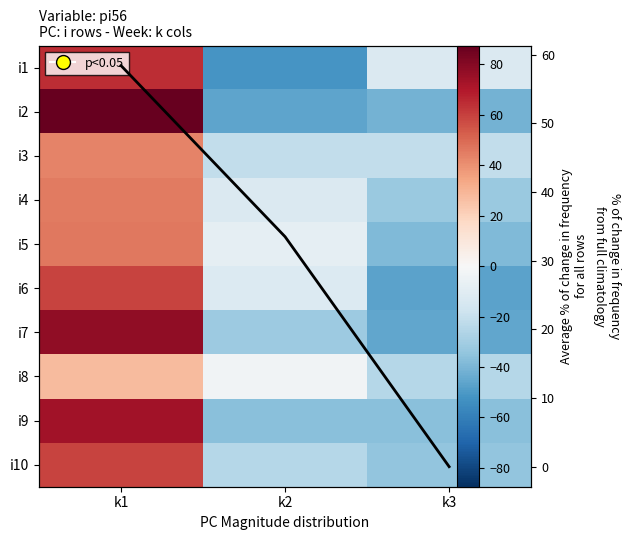

What is the maximum value shown in the chart?

87.5